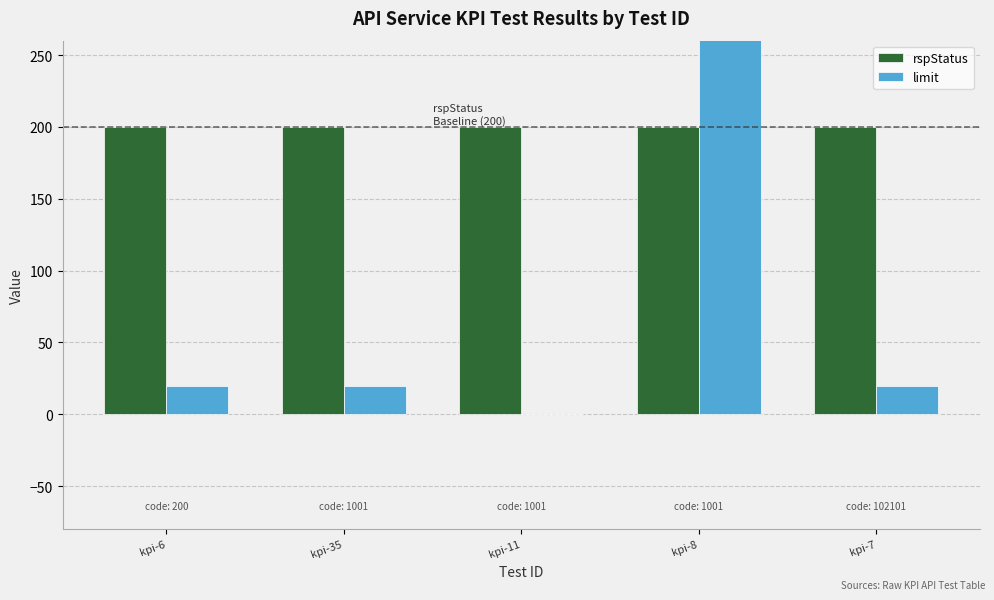

What is the difference between the maximum and second lowest values in the limit series?

980